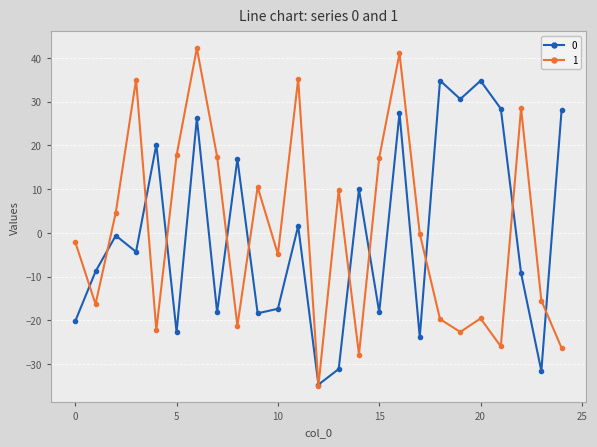

At how many categories does at least one series exceed 3?

19